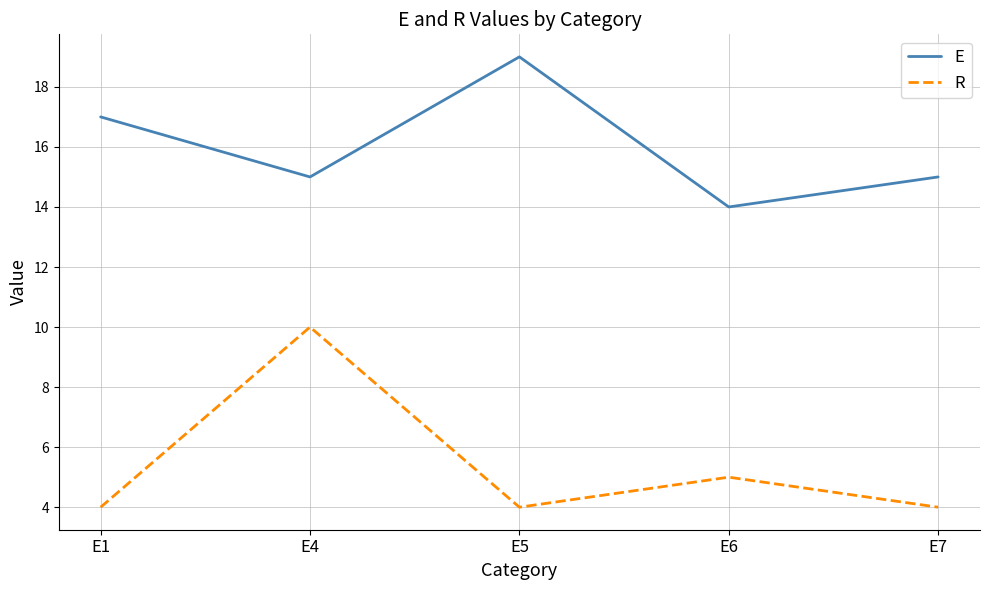

At which label does E reach its minimum?

E6